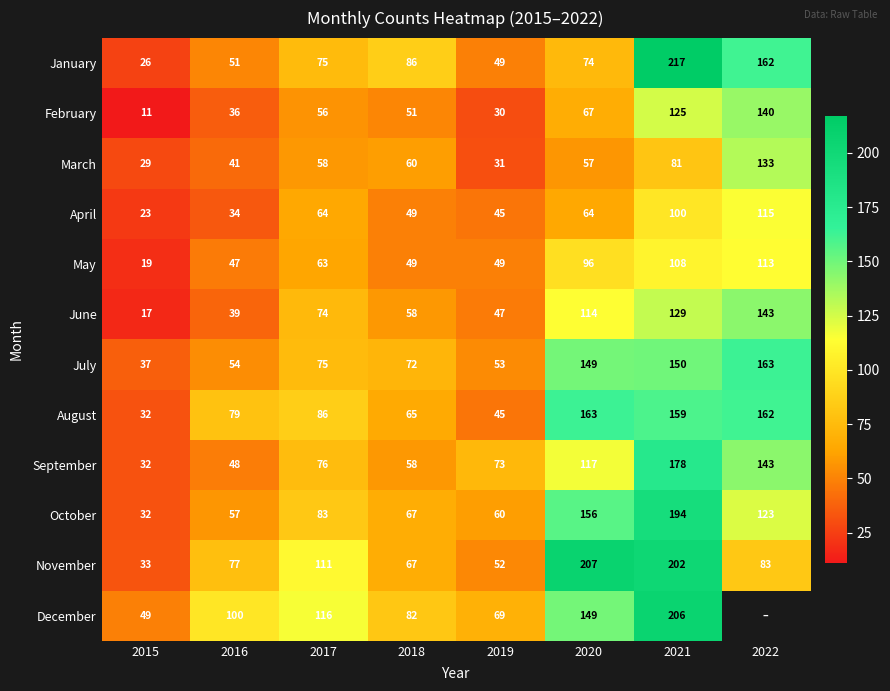

What is the spread (max minus min) of values at 2020?

150